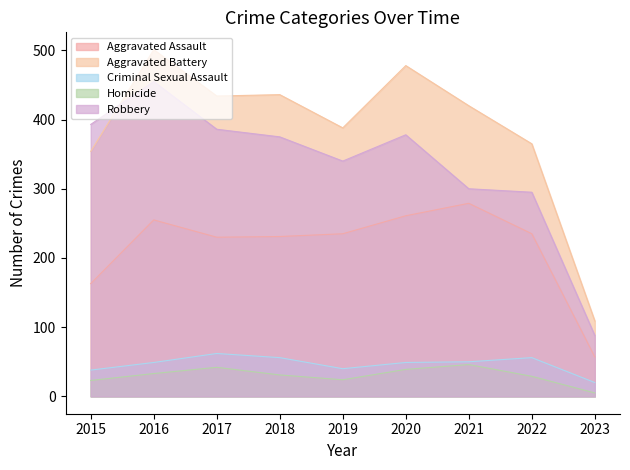

What value does the Robbery series have at 2021?

300